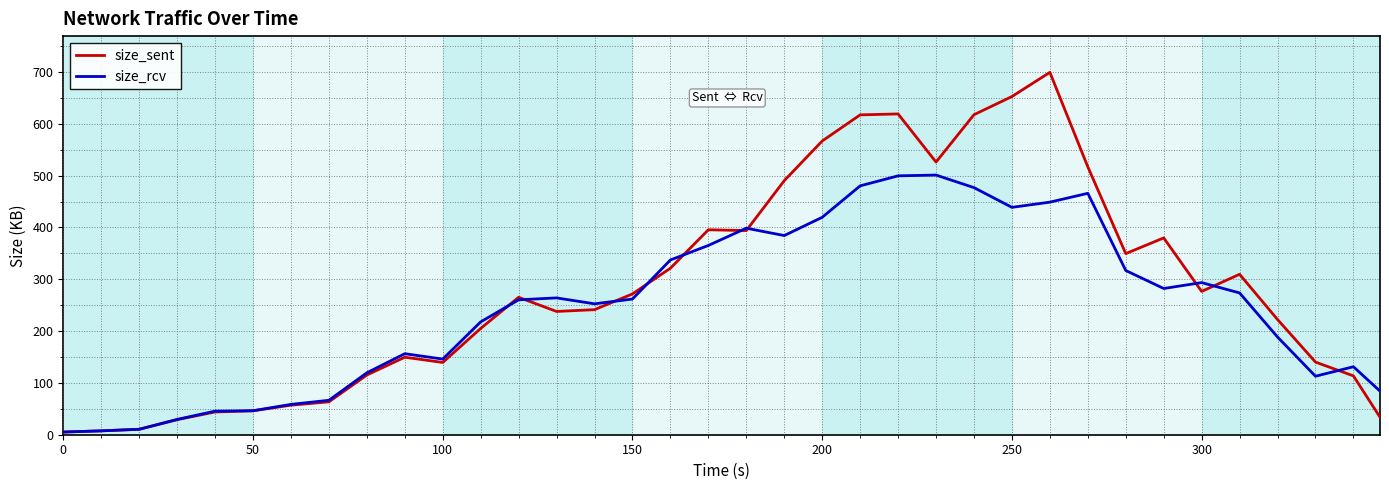

Count the number of categories in the chart.

36